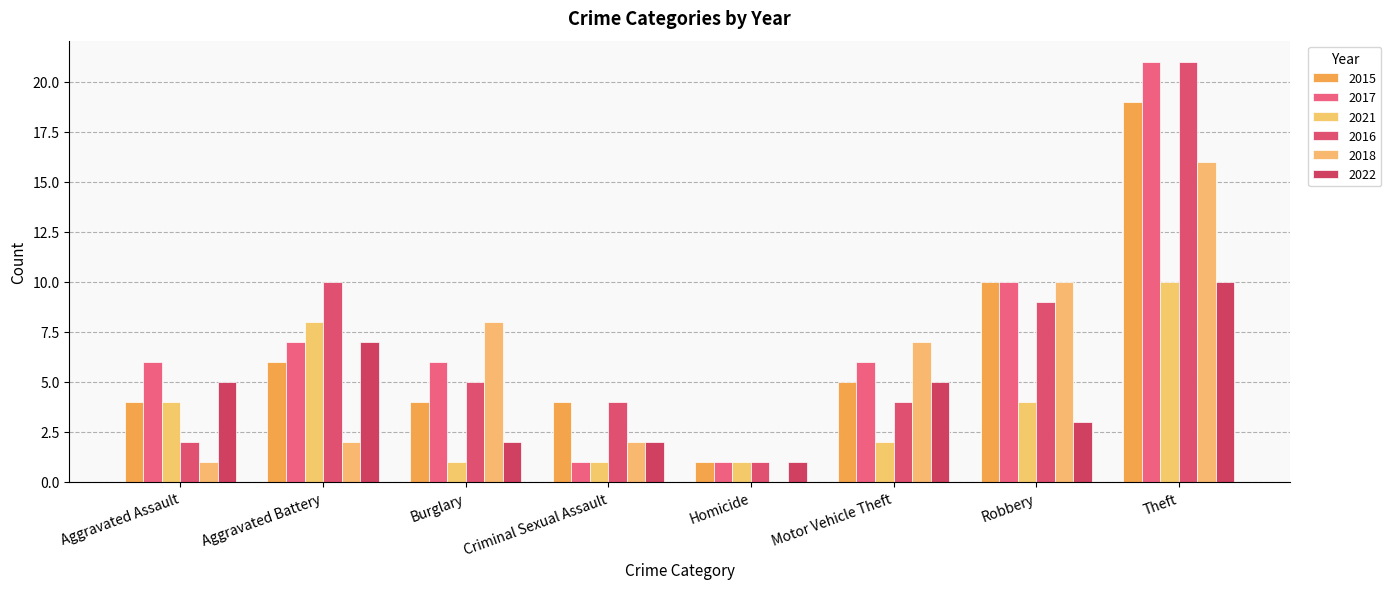

Which series has the largest total across all categories?

2017